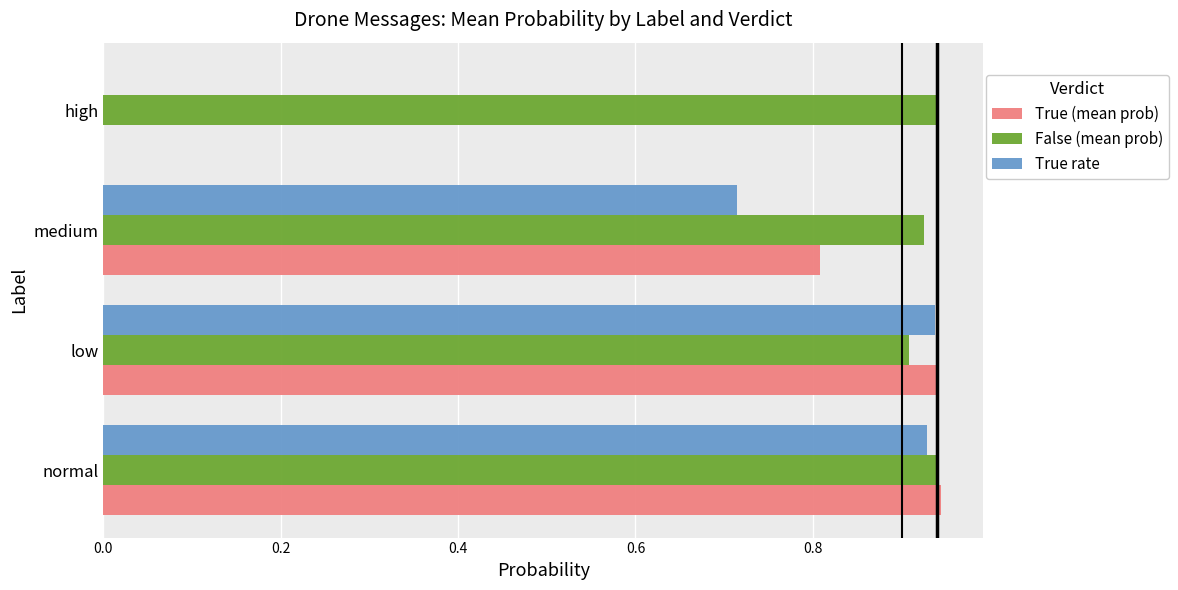

True or false: True rate has a value of 0.5 at normal.

False